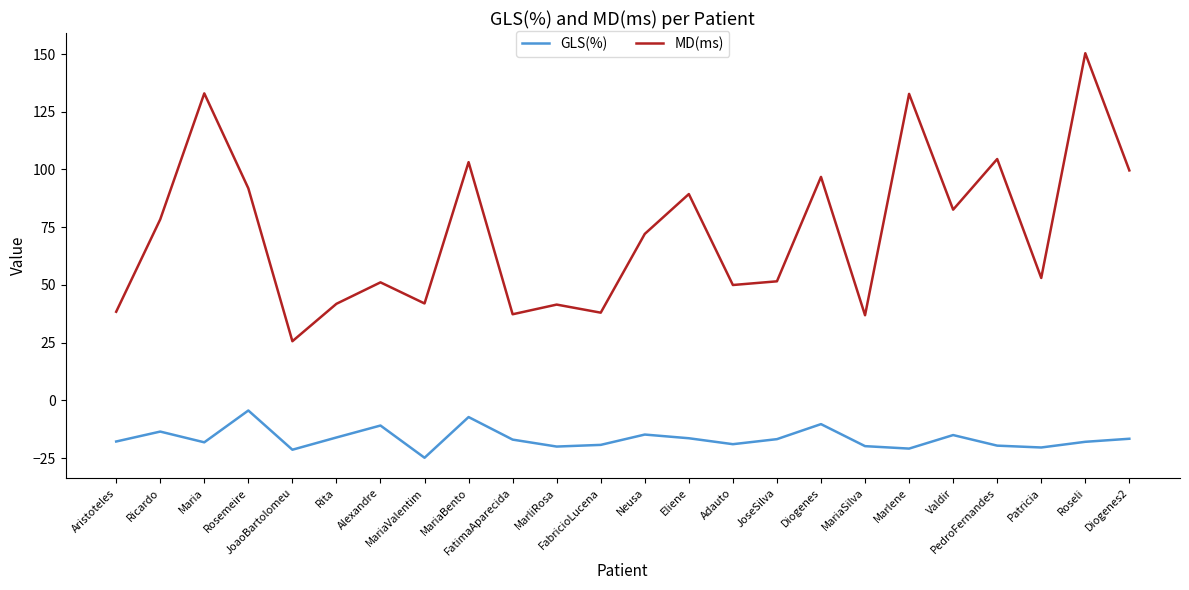

Which series has the largest range (max minus min)?

MD(ms)